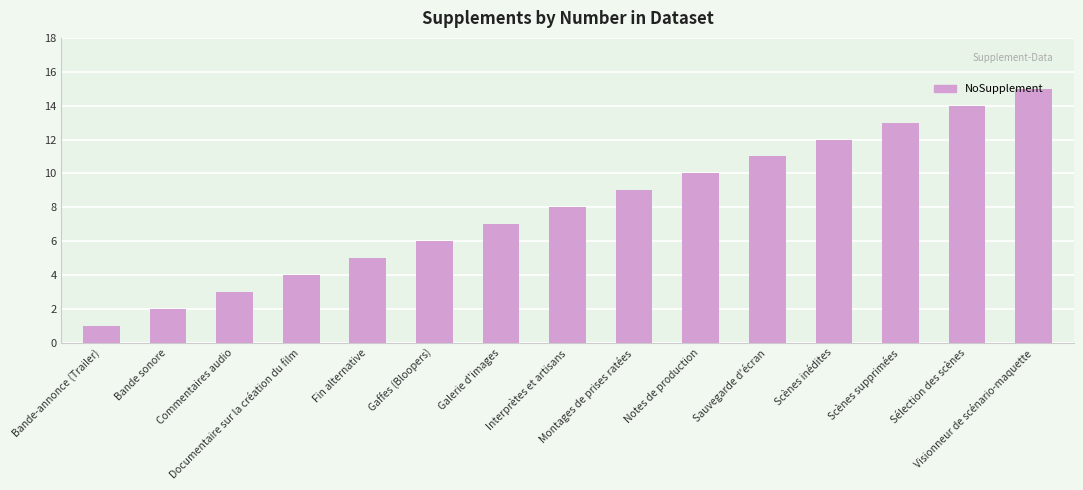

What is the value of the 11th bar from the left?

11